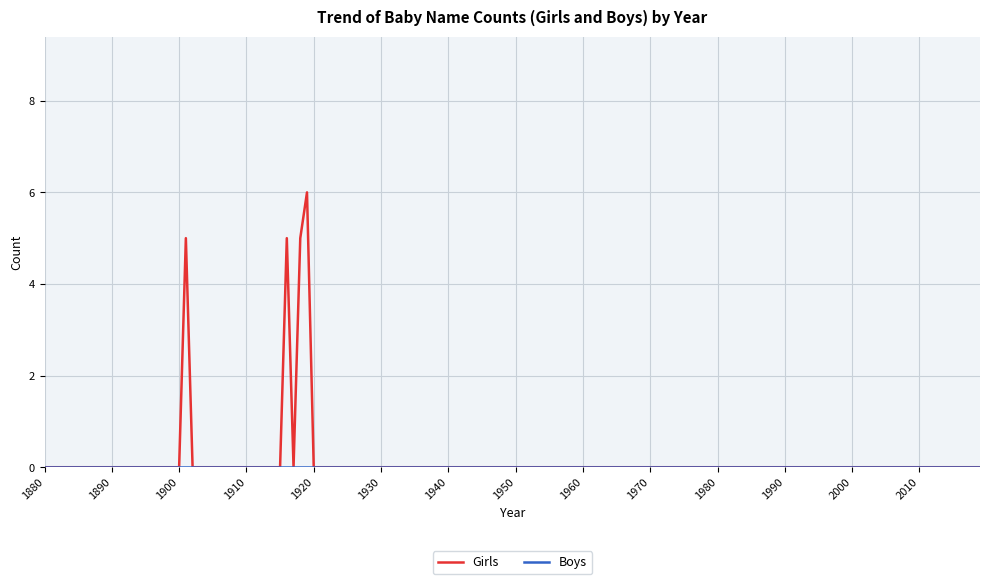

What is the maximum value shown in the chart?

6